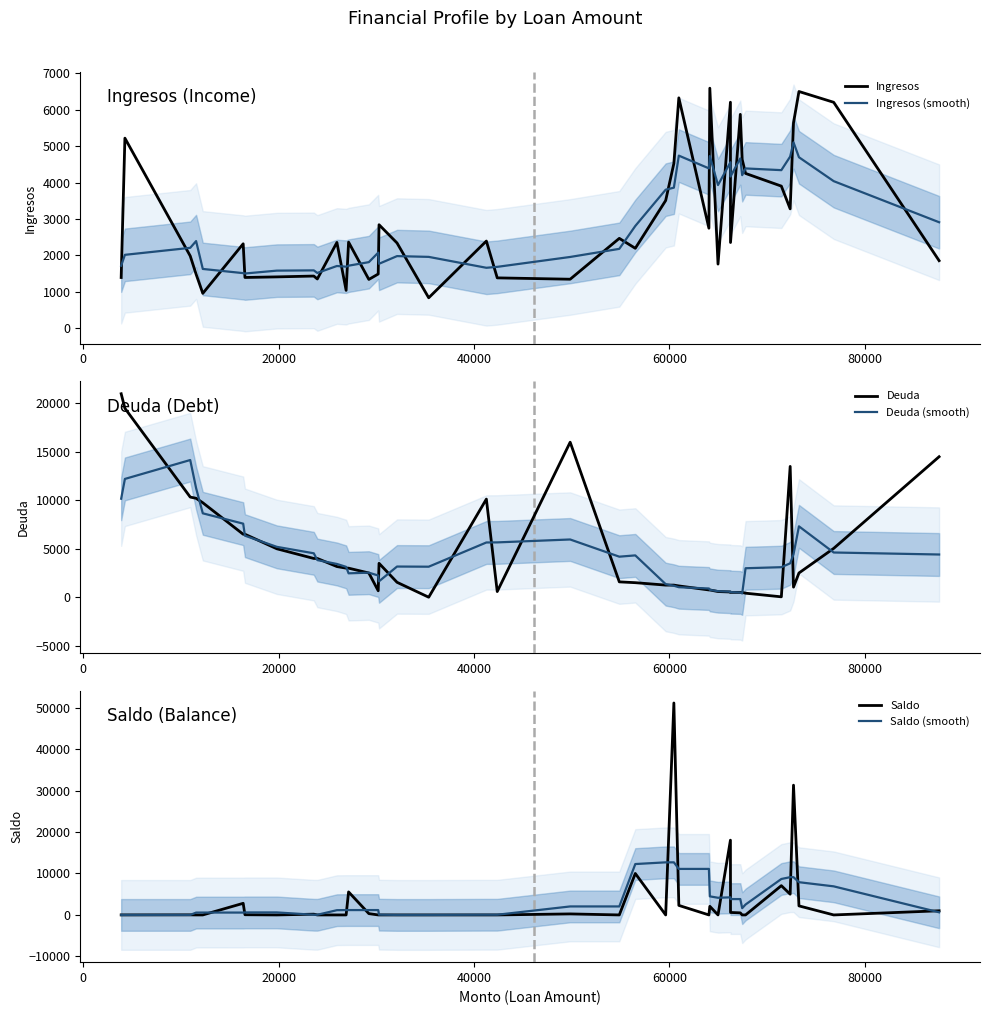

What is the maximum value shown in the chart?

51100.0